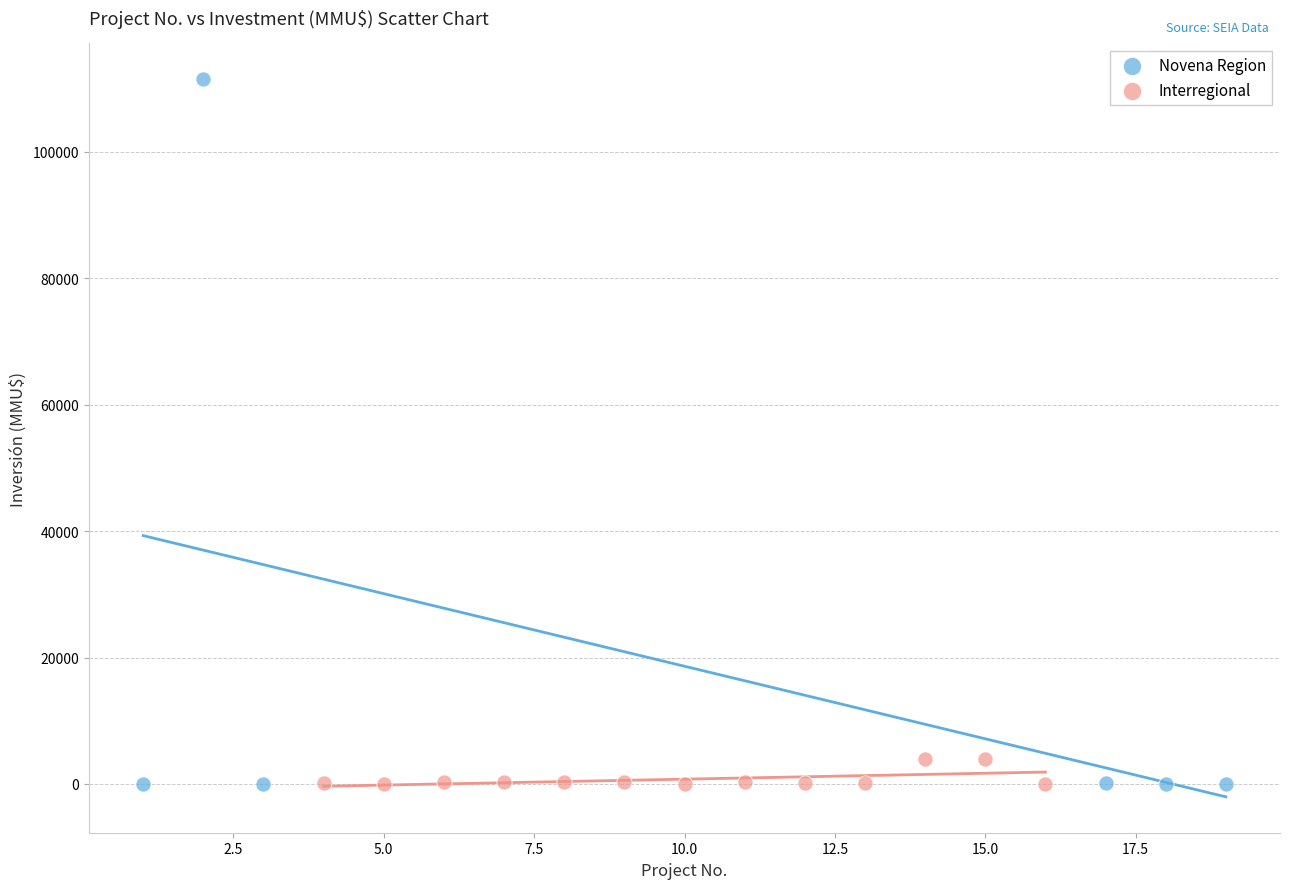

Which series contains the highest Y value?

Novena Region